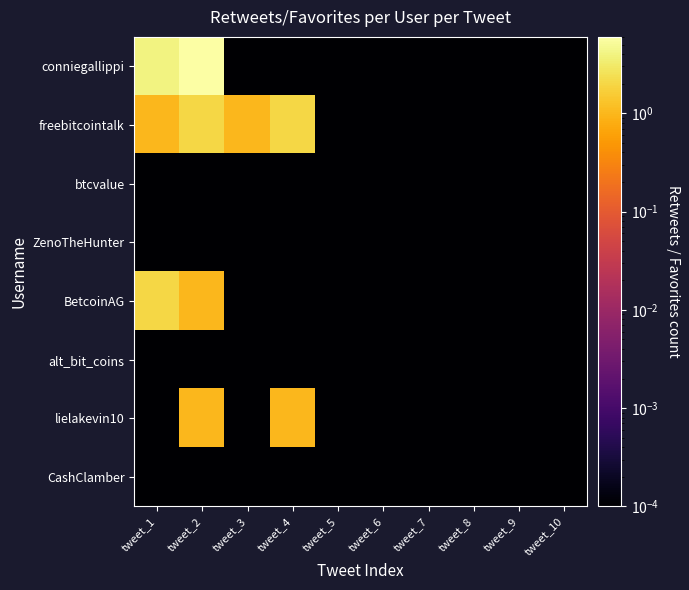

Reading right to left, transcribe all the data shown in this chart.

conniegallippi: tweet_10=0.0	tweet_9=0.0	tweet_8=0.0	tweet_7=0.0	tweet_6=0.0	tweet_5=0.0	tweet_4=0.0	tweet_3=0.0	tweet_2=6.0	tweet_1=4.0
freebitcointalk: tweet_10=0.0	tweet_9=0.0	tweet_8=0.0	tweet_7=0.0	tweet_6=0.0	tweet_5=0.0	tweet_4=2.0	tweet_3=1.0	tweet_2=2.0	tweet_1=1.0
btcvalue: tweet_10=0.0	tweet_9=0.0	tweet_8=0.0	tweet_7=0.0	tweet_6=0.0	tweet_5=0.0	tweet_4=0.0	tweet_3=0.0	tweet_2=0.0	tweet_1=0.0
ZenoTheHunter: tweet_10=0.0	tweet_9=0.0	tweet_8=0.0	tweet_7=0.0	tweet_6=0.0	tweet_5=0.0	tweet_4=0.0	tweet_3=0.0	tweet_2=0.0	tweet_1=0.0
BetcoinAG: tweet_10=0.0	tweet_9=0.0	tweet_8=0.0	tweet_7=0.0	tweet_6=0.0	tweet_5=0.0	tweet_4=0.0	tweet_3=0.0	tweet_2=1.0	tweet_1=2.0
alt_bit_coins: tweet_10=0.0	tweet_9=0.0	tweet_8=0.0	tweet_7=0.0	tweet_6=0.0	tweet_5=0.0	tweet_4=0.0	tweet_3=0.0	tweet_2=0.0	tweet_1=0.0
lielakevin10: tweet_10=0.0	tweet_9=0.0	tweet_8=0.0	tweet_7=0.0	tweet_6=0.0	tweet_5=0.0	tweet_4=1.0	tweet_3=0.0	tweet_2=1.0	tweet_1=0.0
CashClamber: tweet_10=0.0	tweet_9=0.0	tweet_8=0.0	tweet_7=0.0	tweet_6=0.0	tweet_5=0.0	tweet_4=0.0	tweet_3=0.0	tweet_2=0.0	tweet_1=0.0